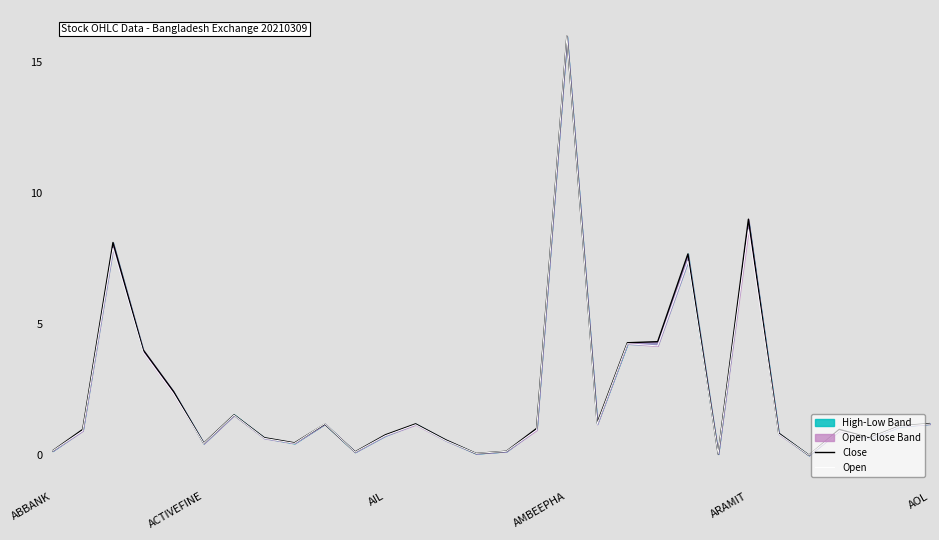

Which has a higher value, 8 or 10?

8